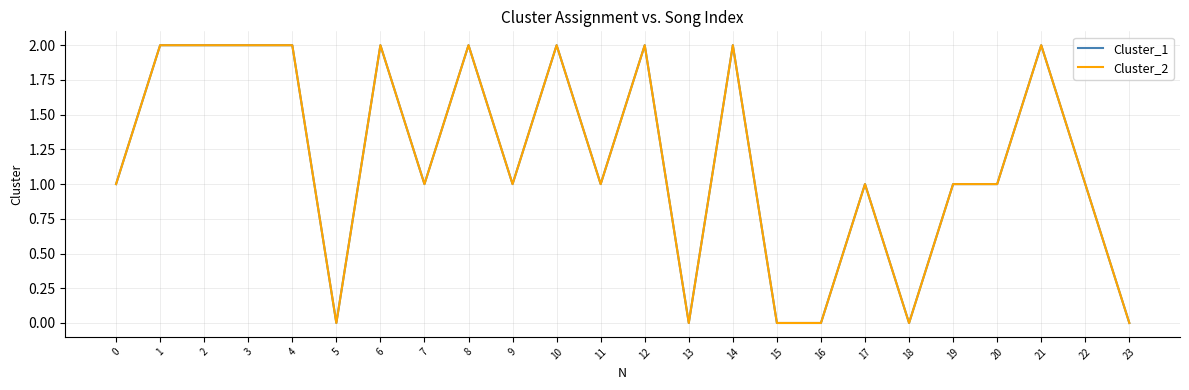

Is this an area chart (filled region under the line)?

No